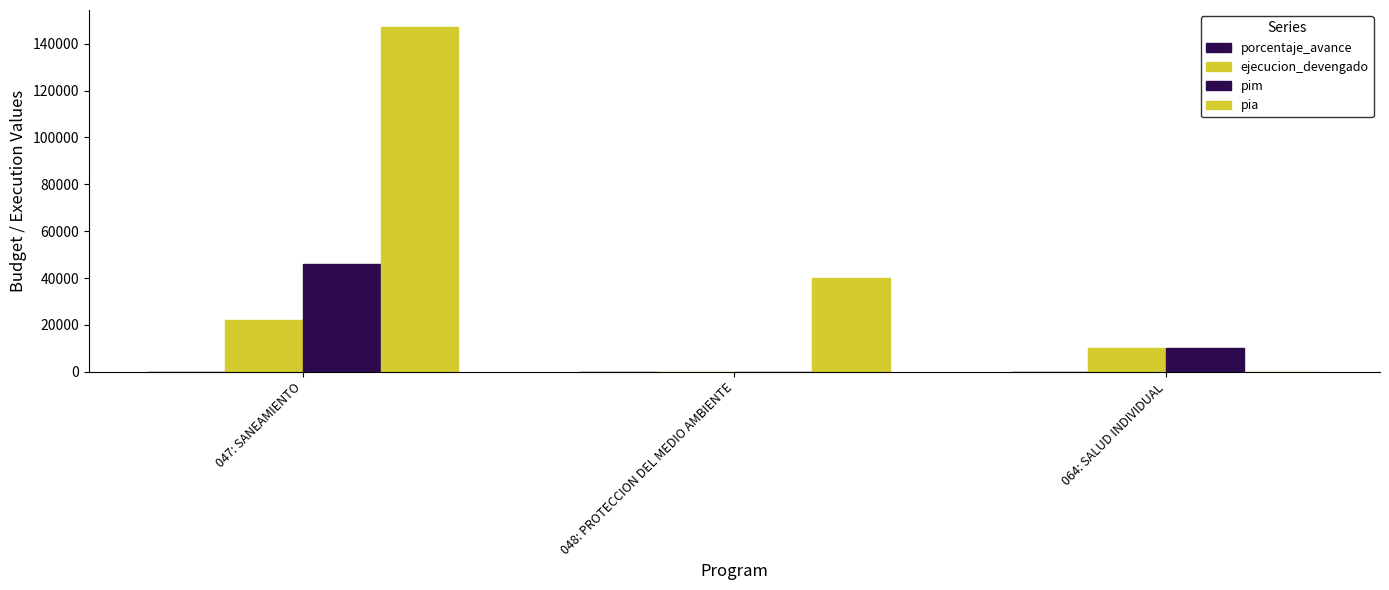

At which label is pia closest to 73500?

048: PROTECCION DEL MEDIO AMBIENTE